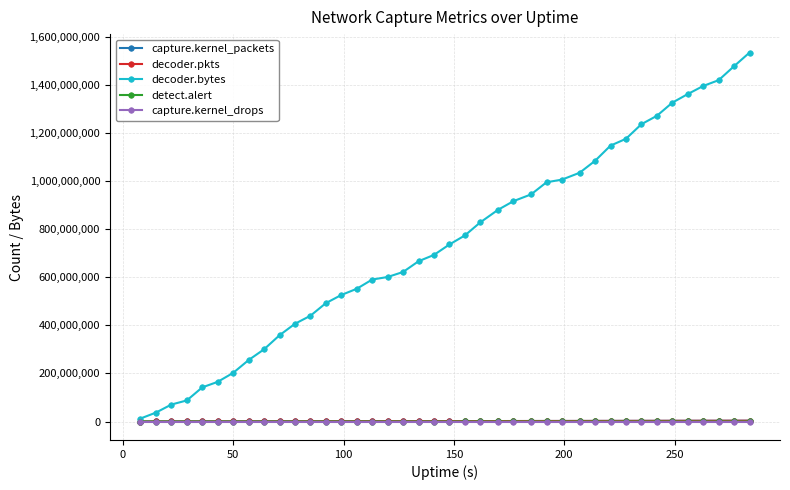

What is the maximum value shown in the chart?

1535219620